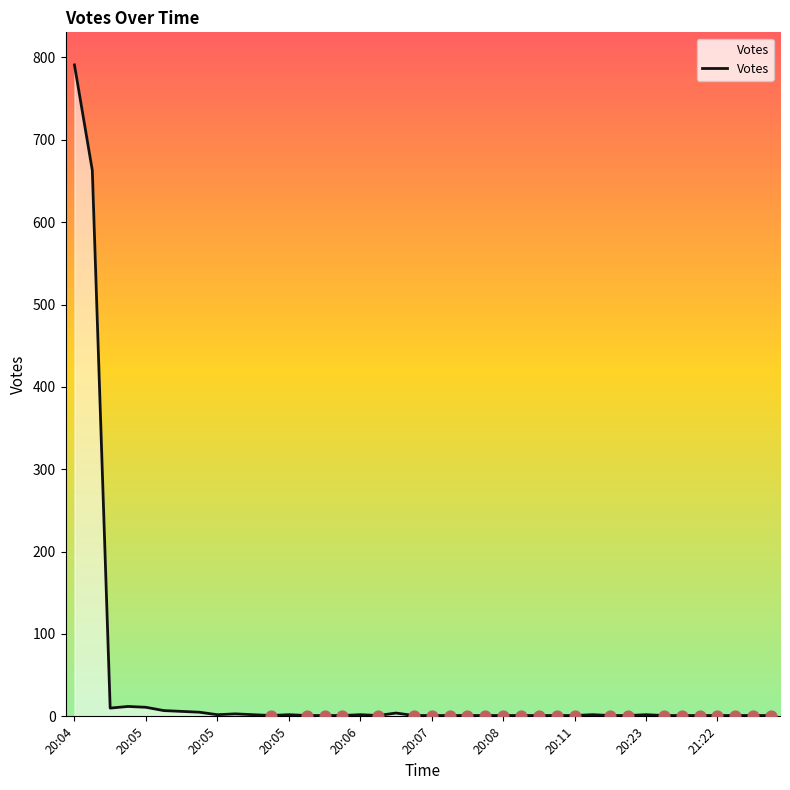

What is the difference between the maximum and minimum values?

790